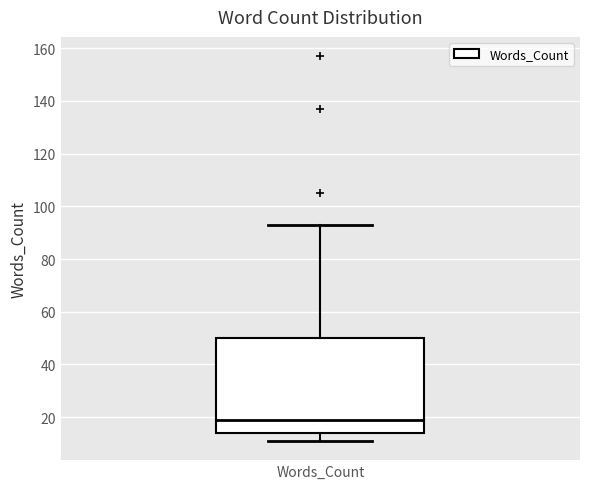

Transcribe this box plot: give where the median line is, the range the box spans, and where the two whiskers end, as read against the y-axis. The values are not printed on the chart, so give them approximately, as read against the axis.

median 20, box 14 to 50, whiskers 12 to 94